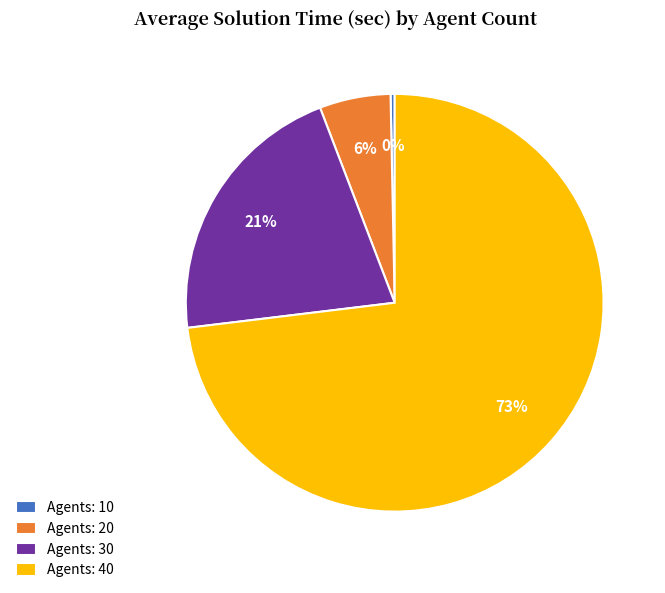

The Agents: 40 slice represents 73% of the pie. True or false?

True